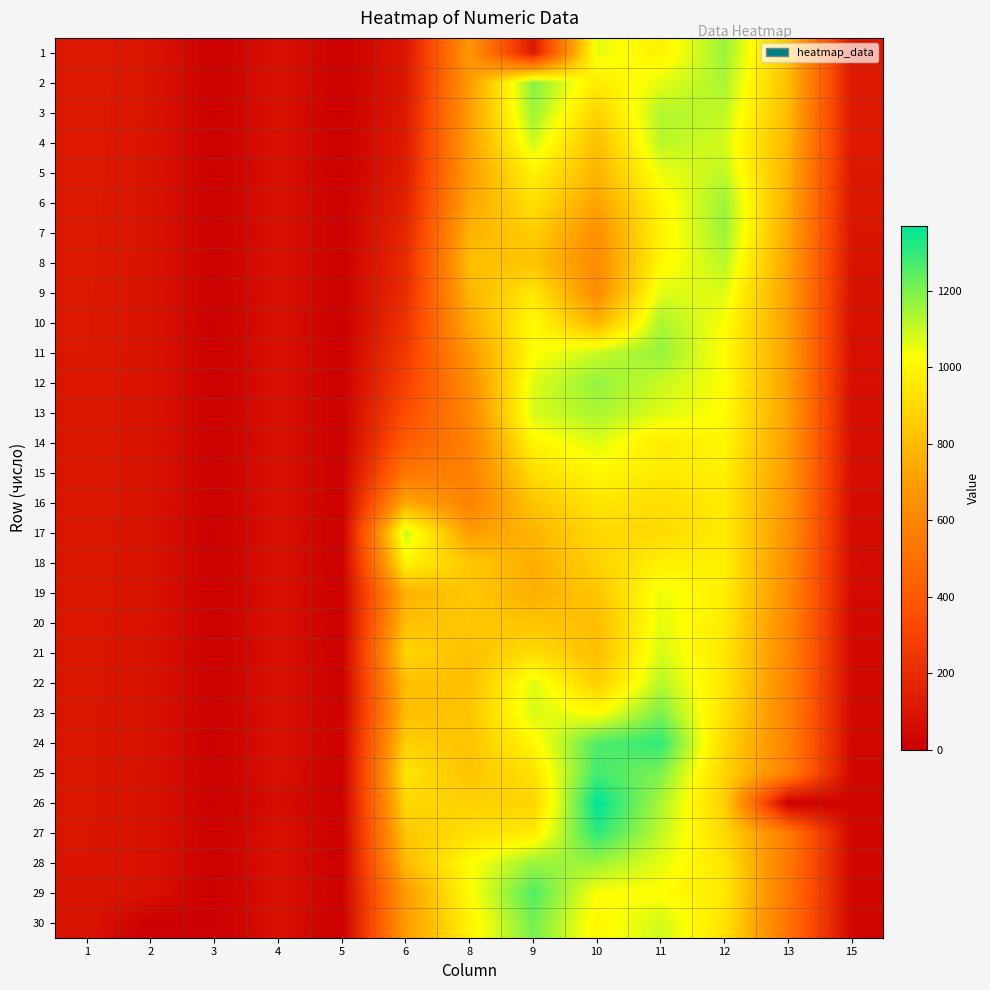

At which category does the chart reach its minimum across all series?

3